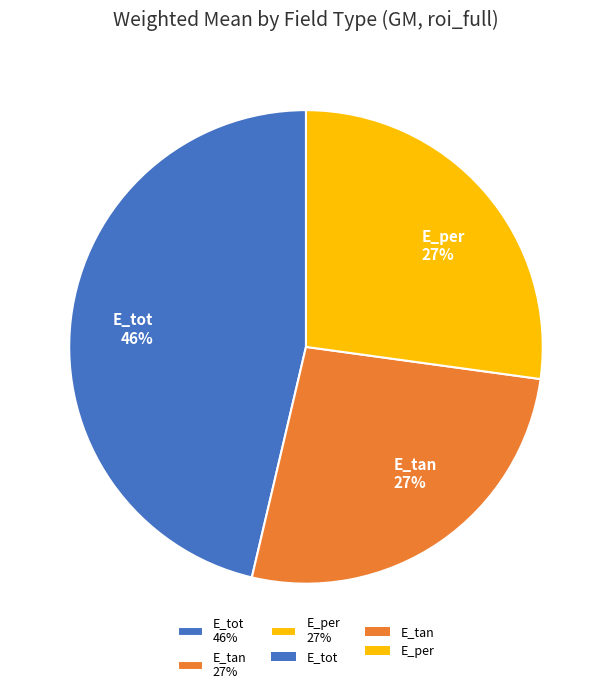

True or false: E_tan accounts for 27% of the total.

True